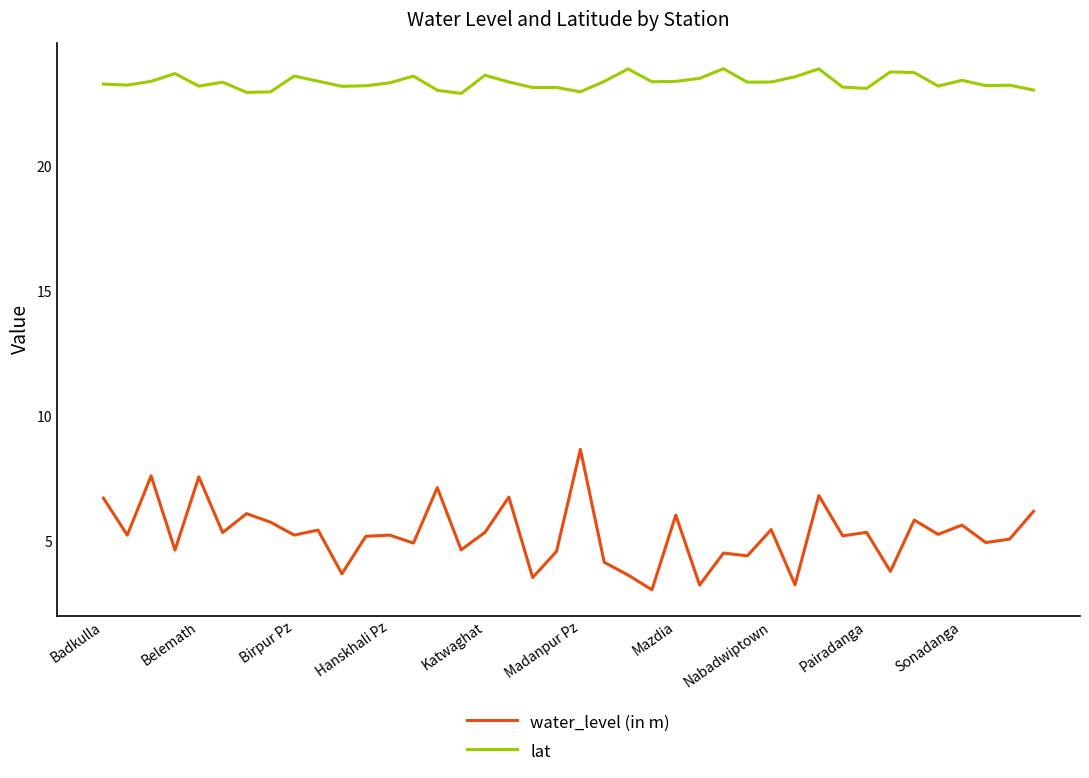

True or false: water_level (in m) and lat cross at least once.

False